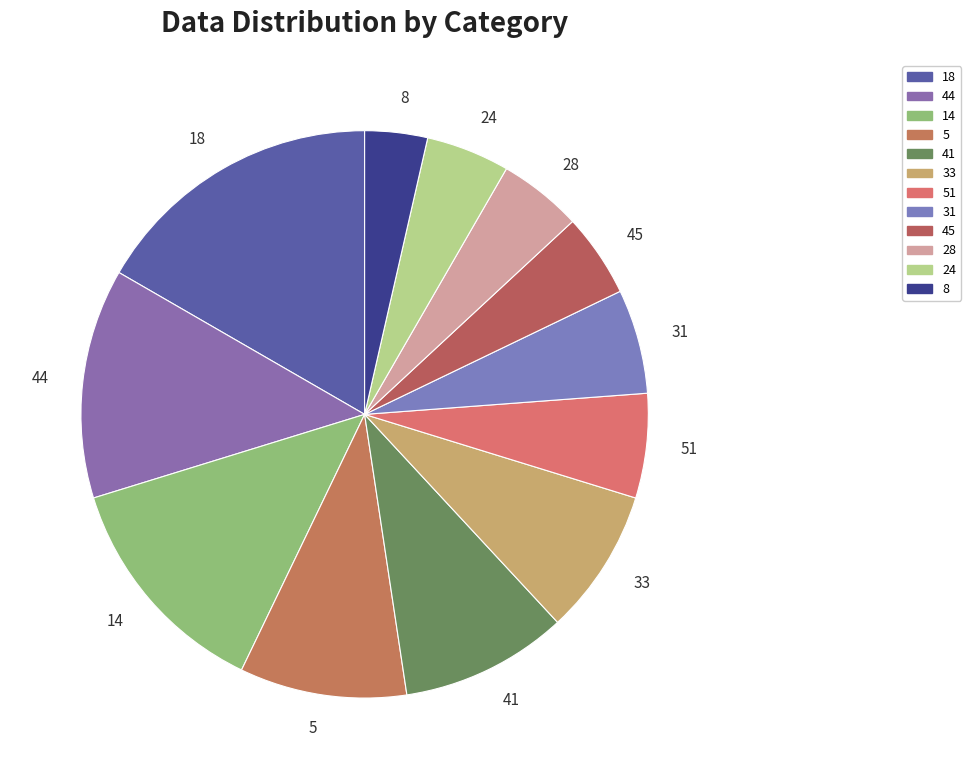

Between 24 and 31, which is larger?

31